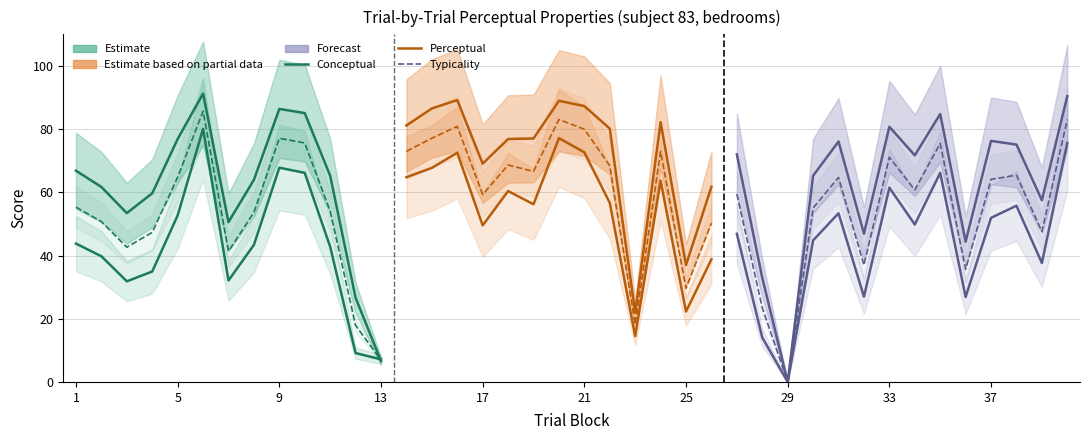

Which has a higher value, 10 or 30?

10